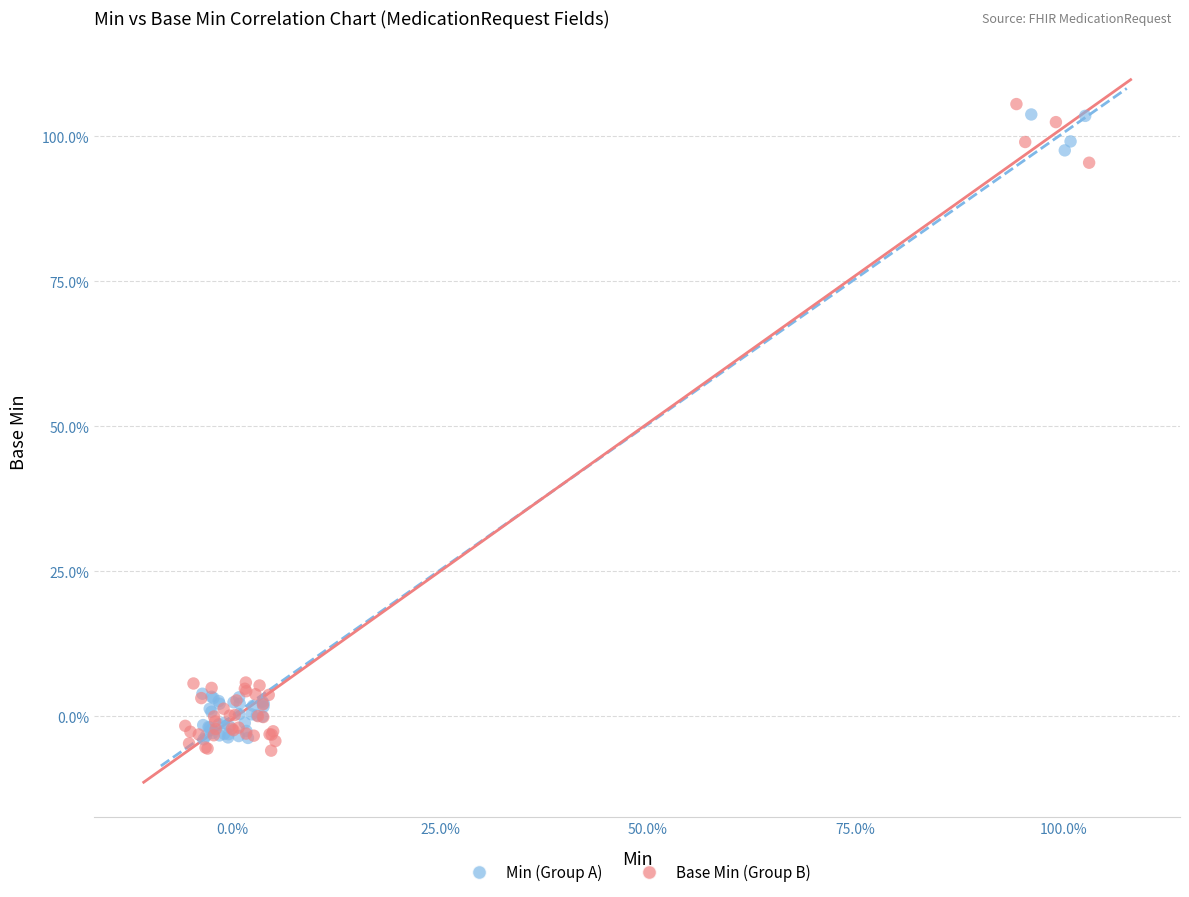

Which series contains the highest Y value?

Base Min (Group B)